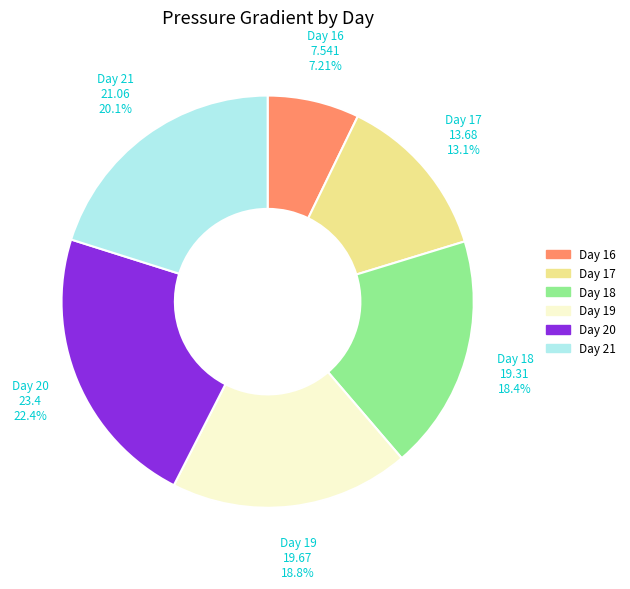

Does any single category account for the majority?

No